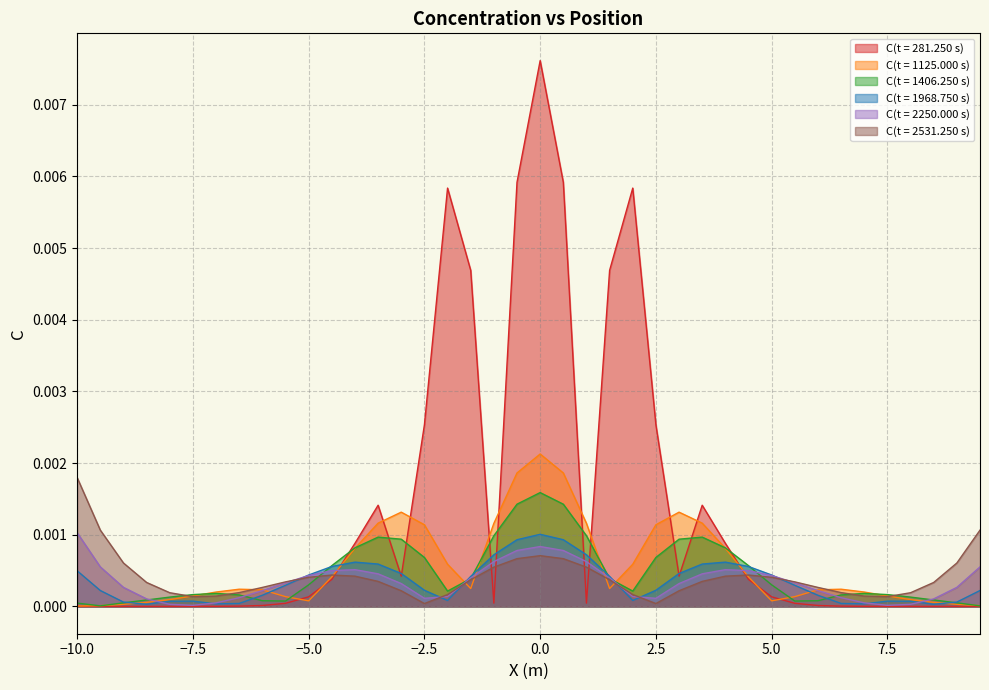

What are all the series names shown in the legend?

C(t = 281.250 s), C(t = 1125.000 s), C(t = 1406.250 s), C(t = 1968.750 s), C(t = 2250.000 s), C(t = 2531.250 s)